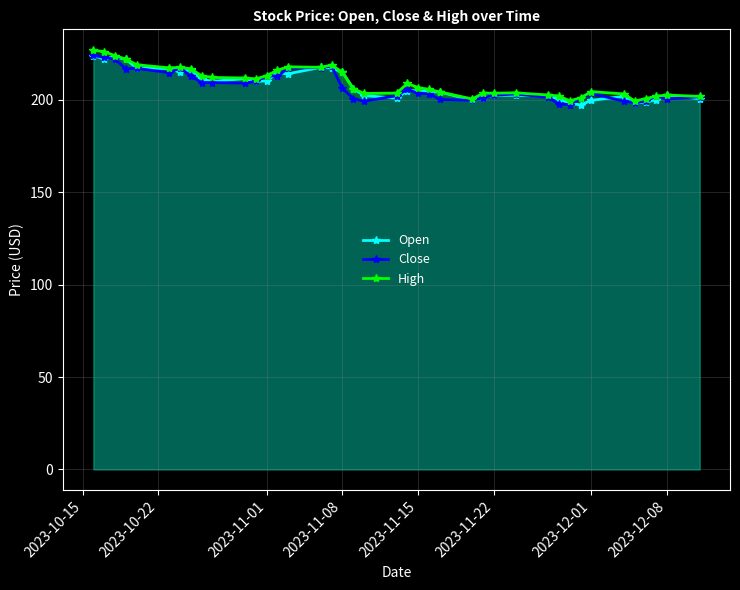

What is the highest value of the Close series?

224.0